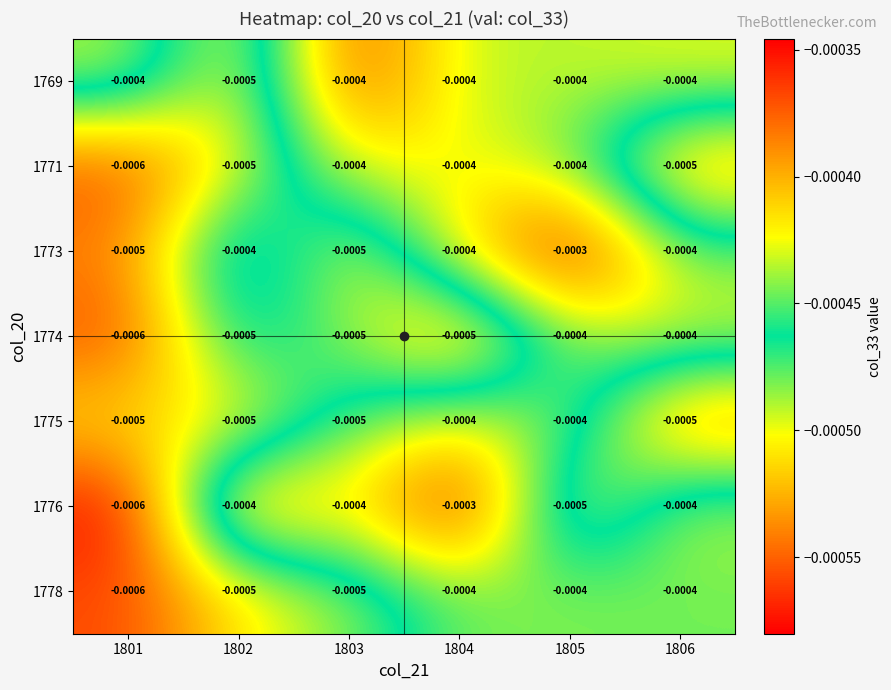

Count the number of data series in this chart.

7